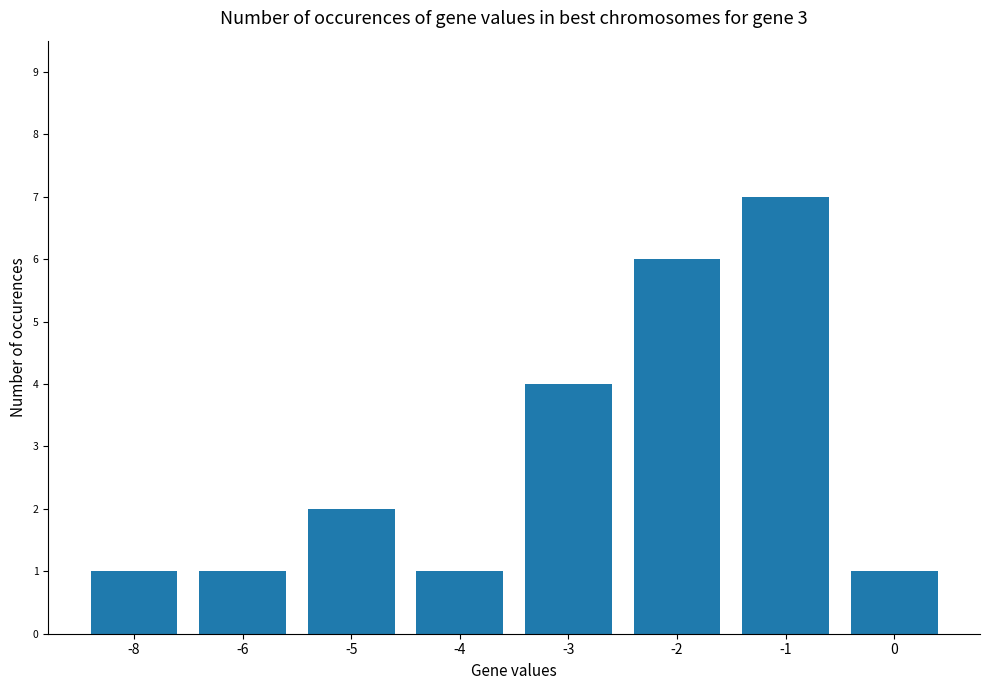

Where is the data nearest to the value 4?

-3